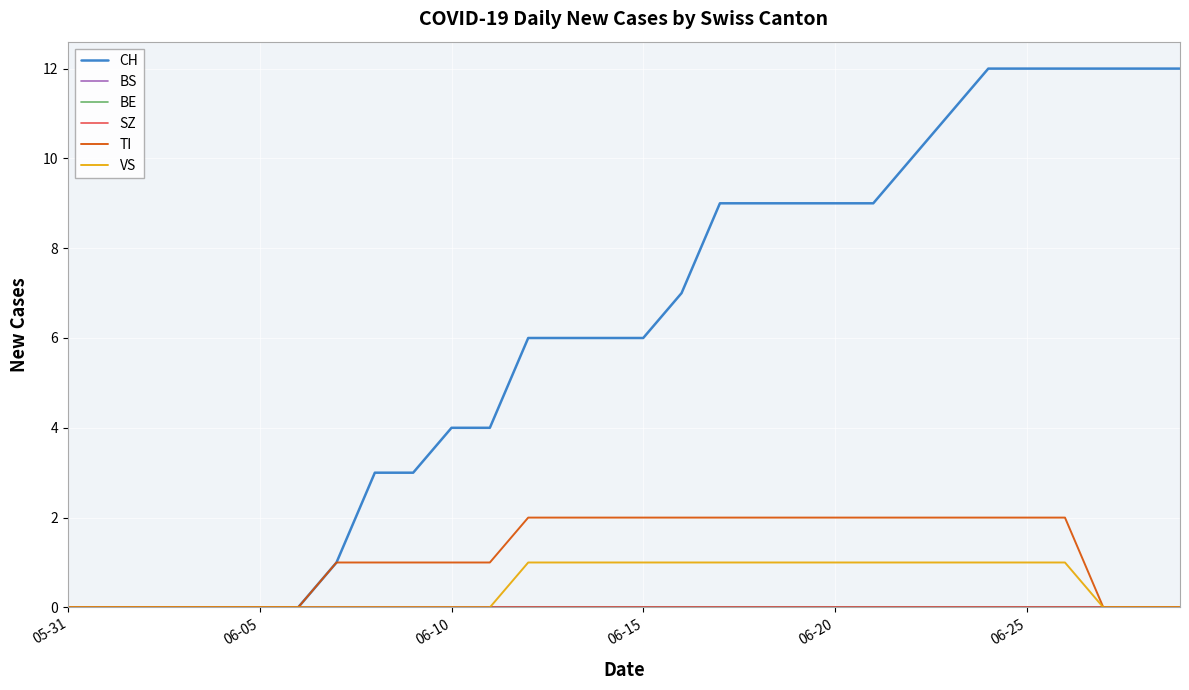

True or false: SZ and VS cross at least once.

False